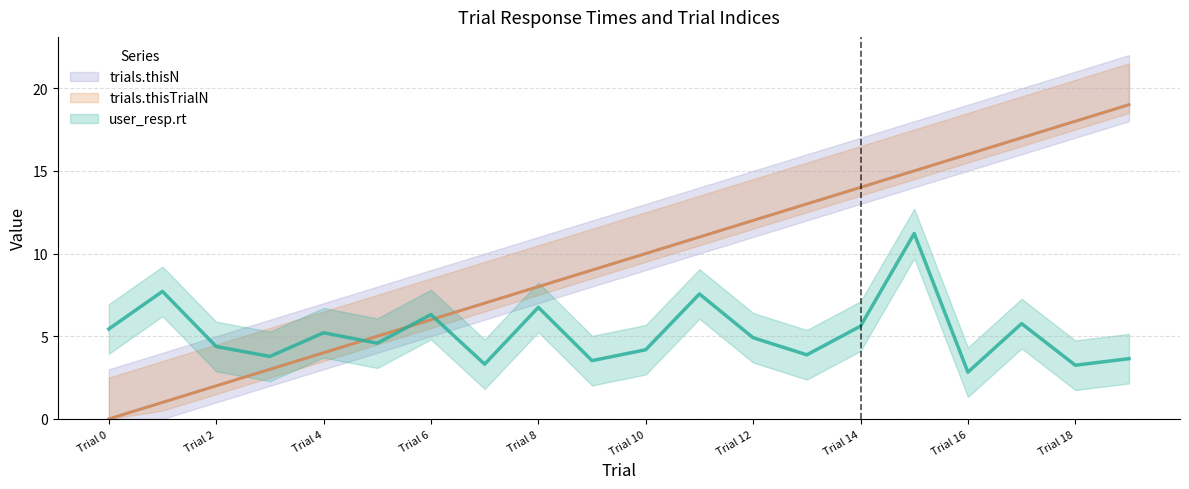

What is the average value of the trials.thisTrialN series?

9.5